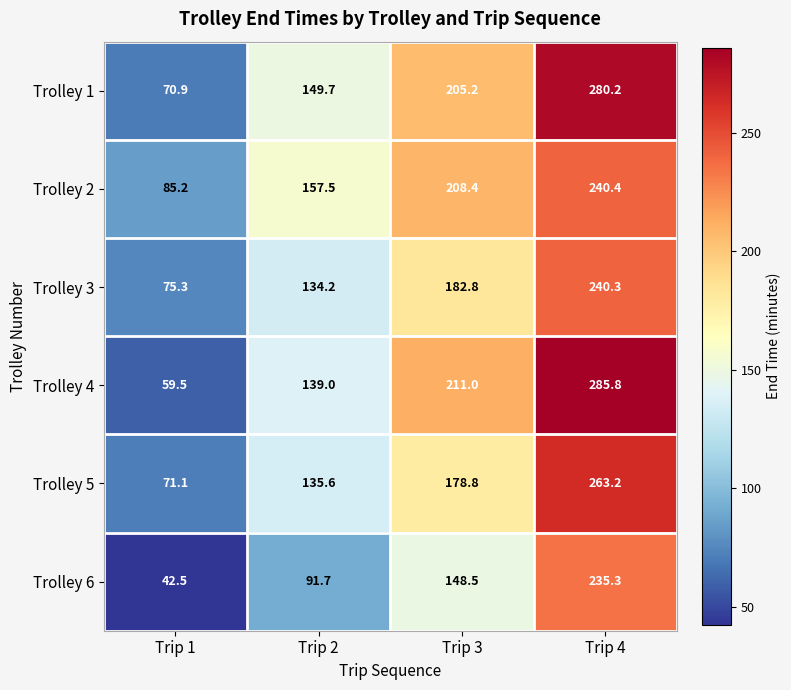

What is the difference between the highest and lowest values at Trip 1?

42.7